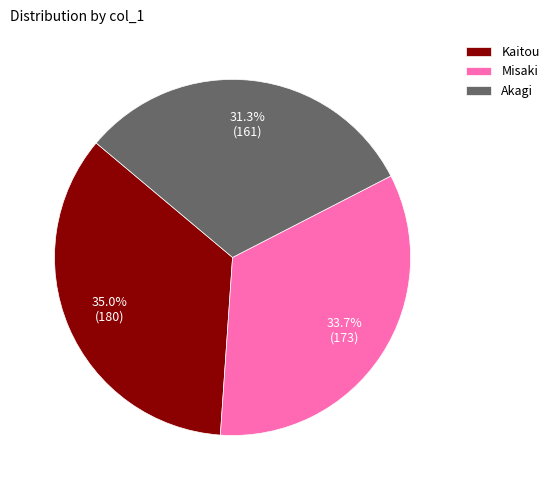

Is there any slice that represents more than half of the pie?

No